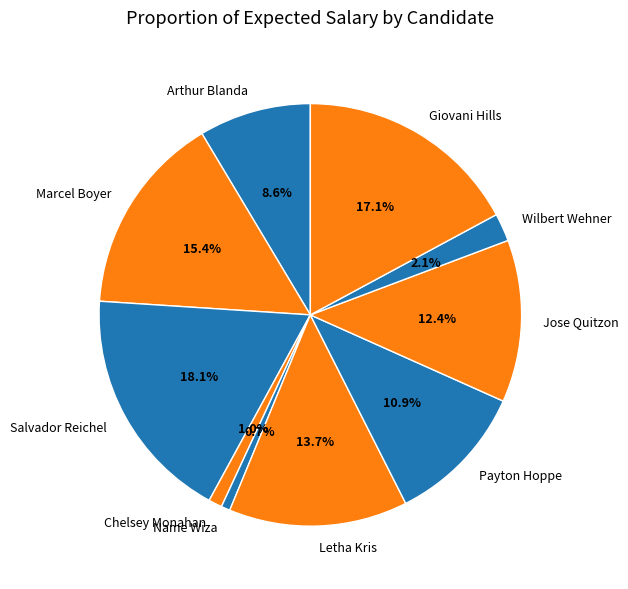

What is the ratio of the value at Salvador Reichel to the value at Giovani Hills?

1.1